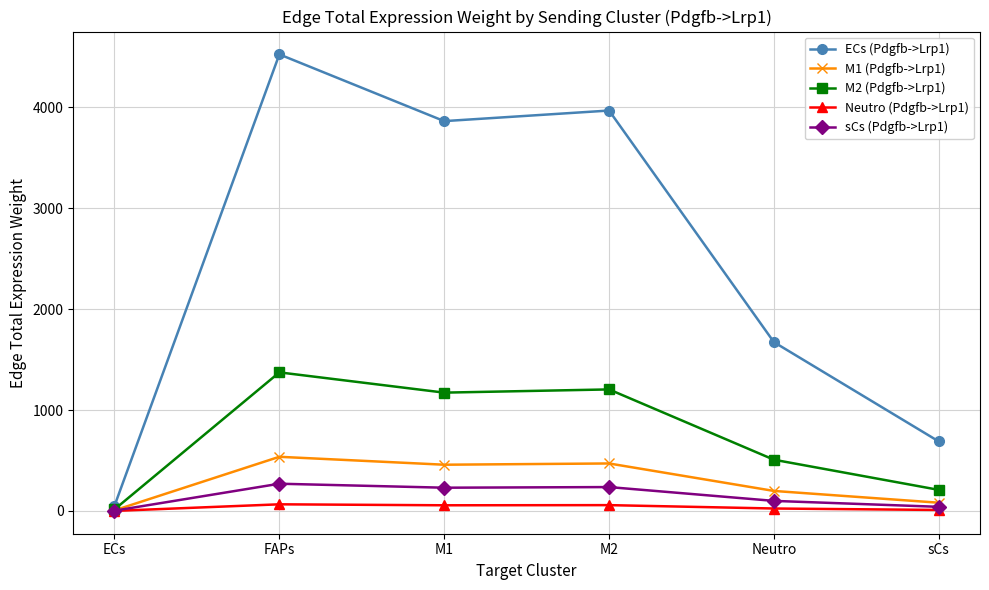

The ECs (Pdgfb->Lrp1) series shows 7854.4 at FAPs. True or false?

False